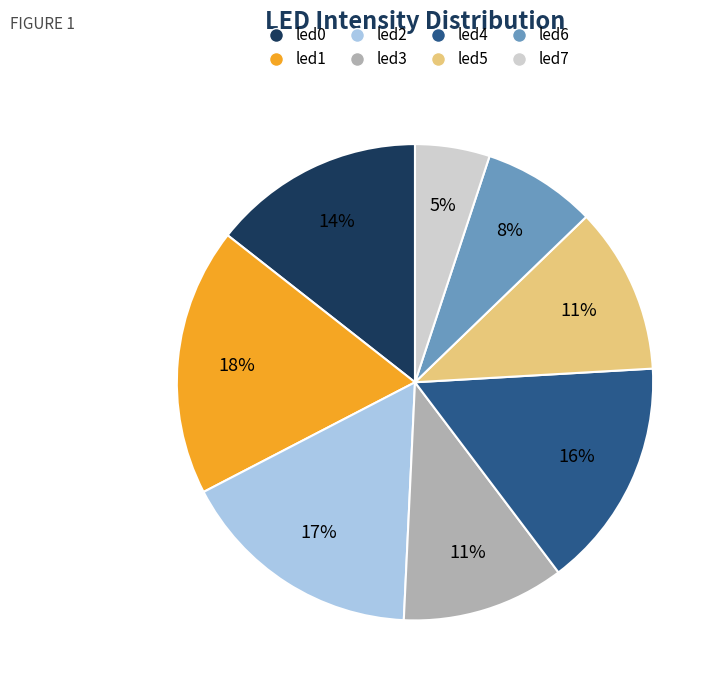

To the nearest percent, what percentage of the pie is led7?

5%